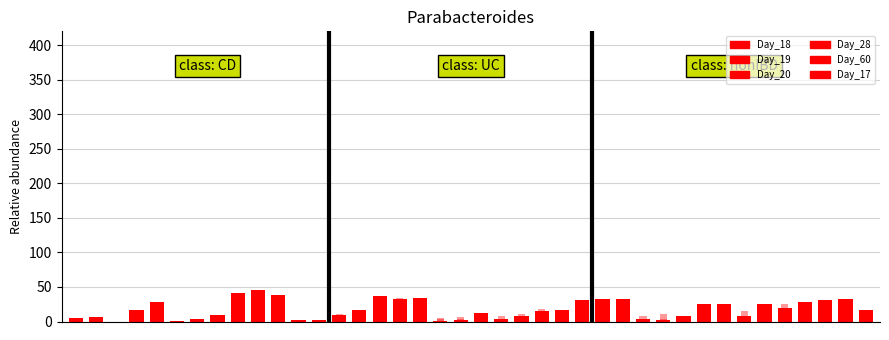

Is it true that Day_20 equals 8 at 9?

True